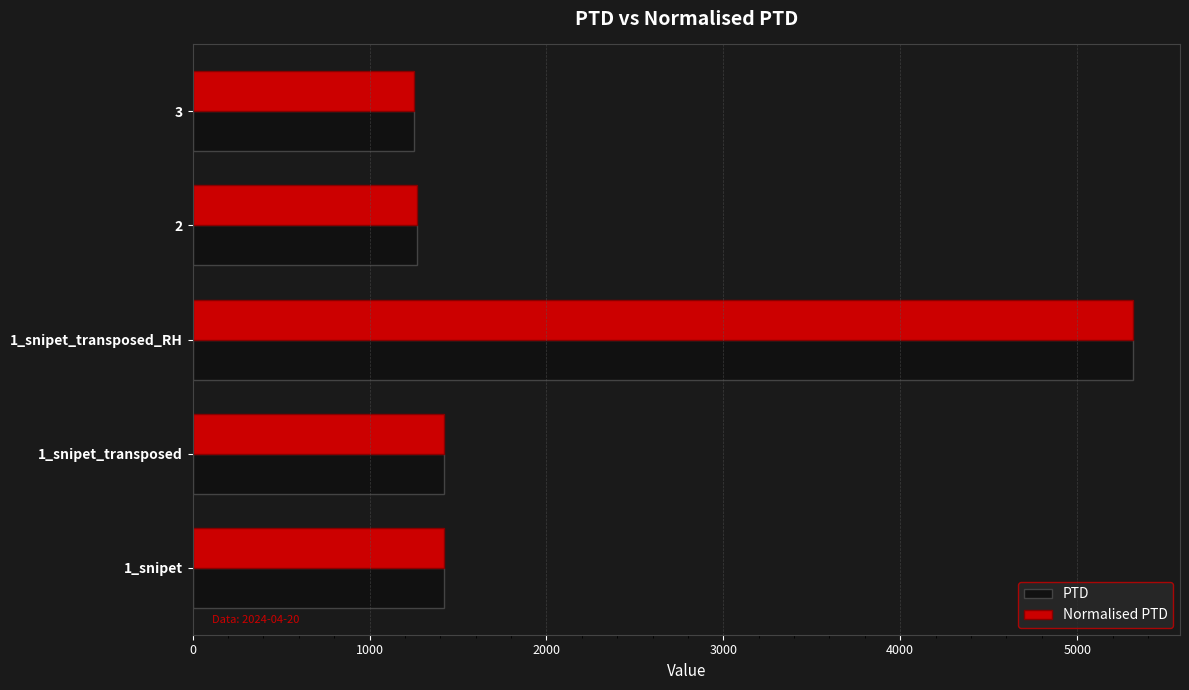

The value of Normalised PTD at 1_snipet is 1422.2. True or false?

True